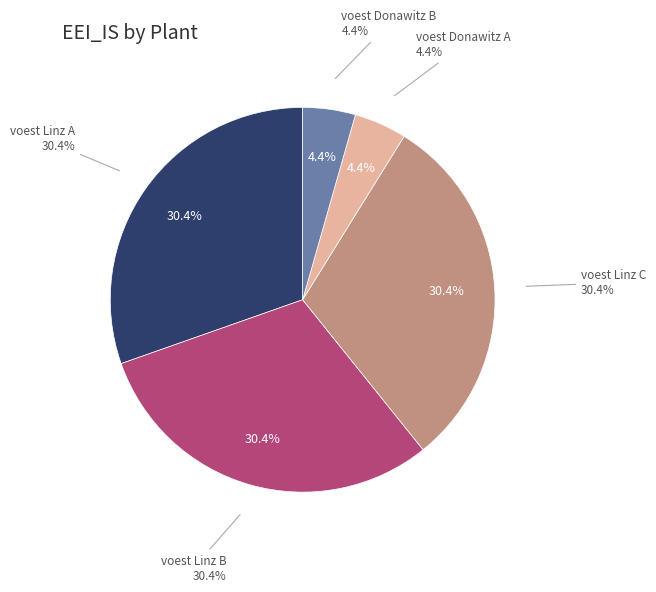

The voest Linz B slice represents 37% of the pie. True or false?

False